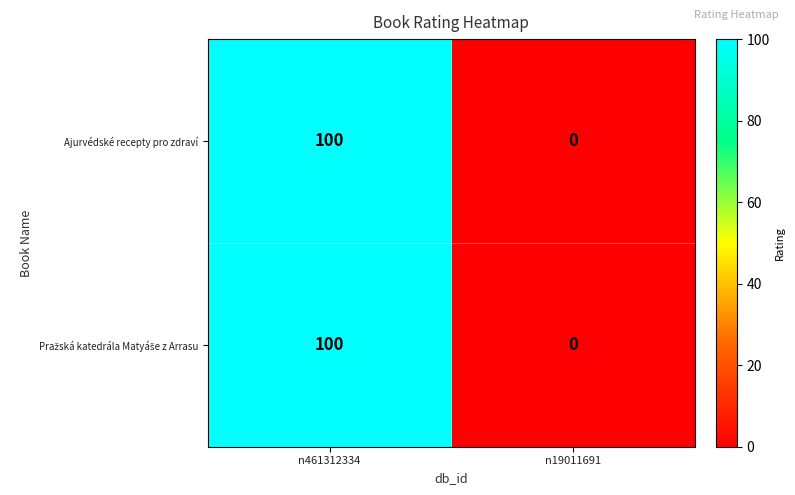

The value of Ajurvédské recepty pro zdraví at n19011691 is 0. True or false?

True